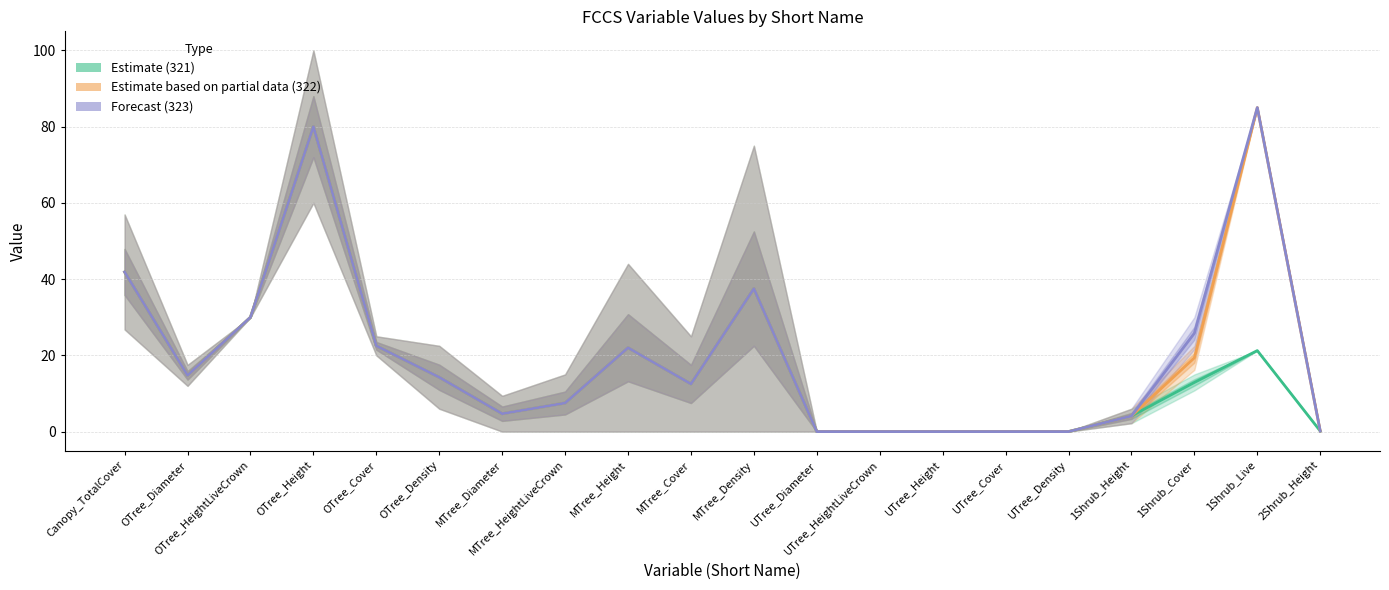

Rank the series at MTree_Height from lowest to highest value.

Estimate (321), Estimate based on partial data (322), Forecast (323)